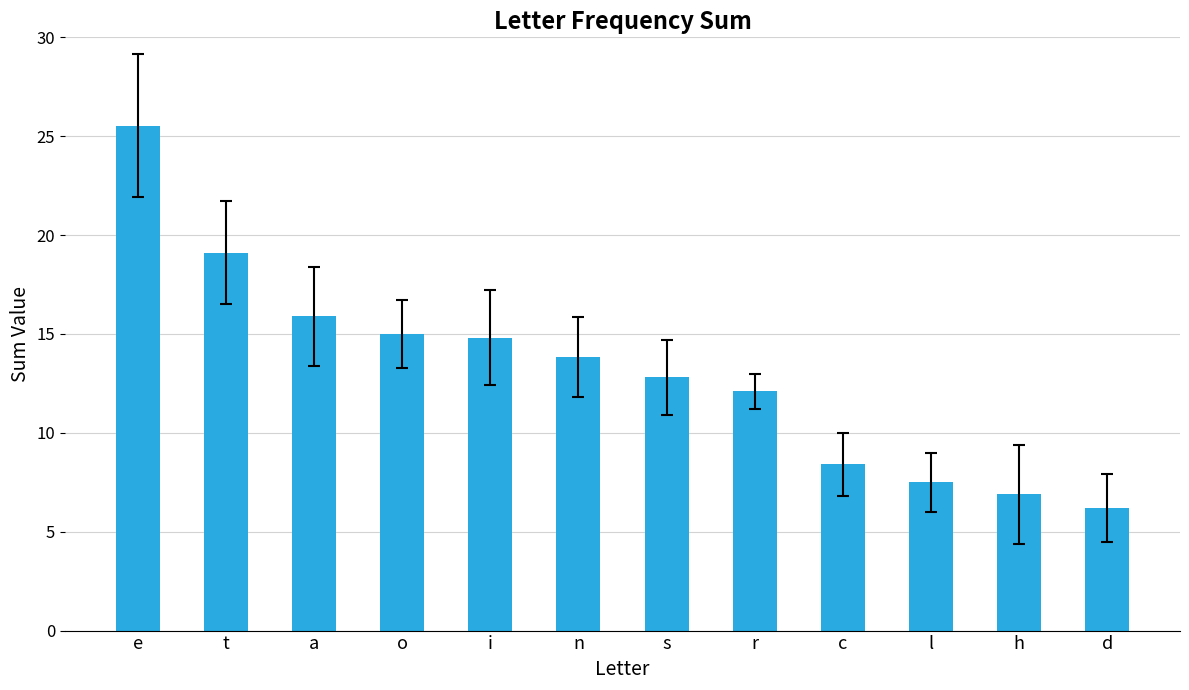

What is the label of the 8th bar from the right?

i